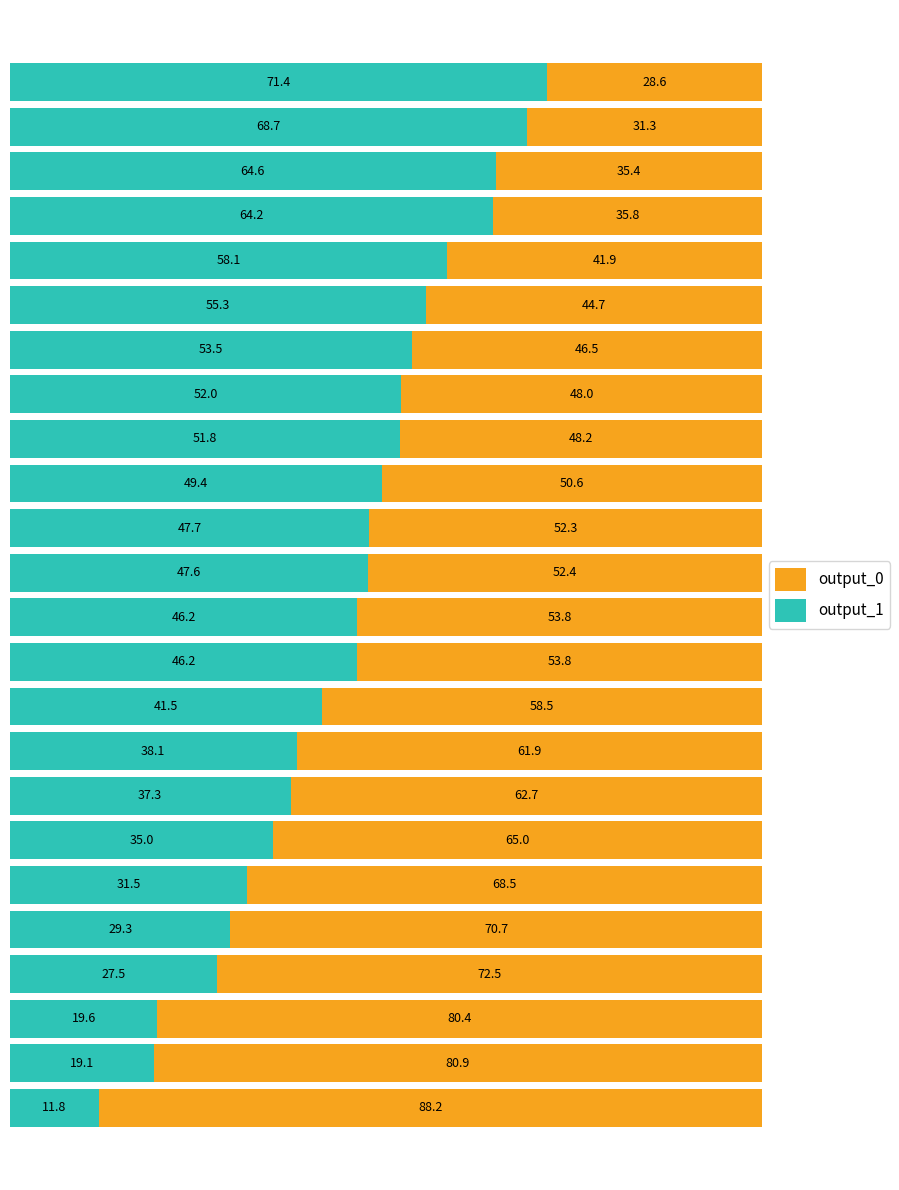

What is the sum of all output_1 values?

1067.4